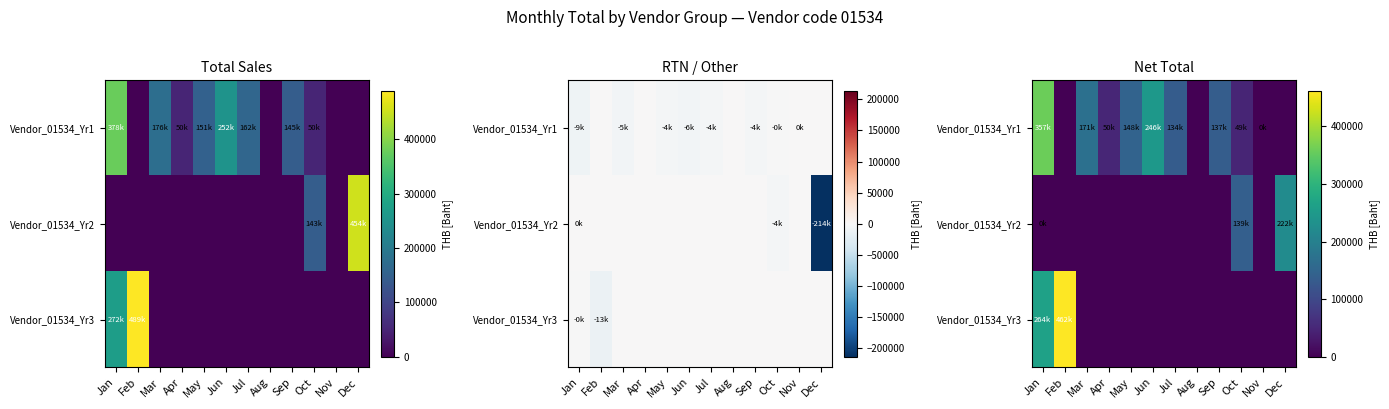

What is the average value of the Vendor_01534_Yr1 series?

107691.0